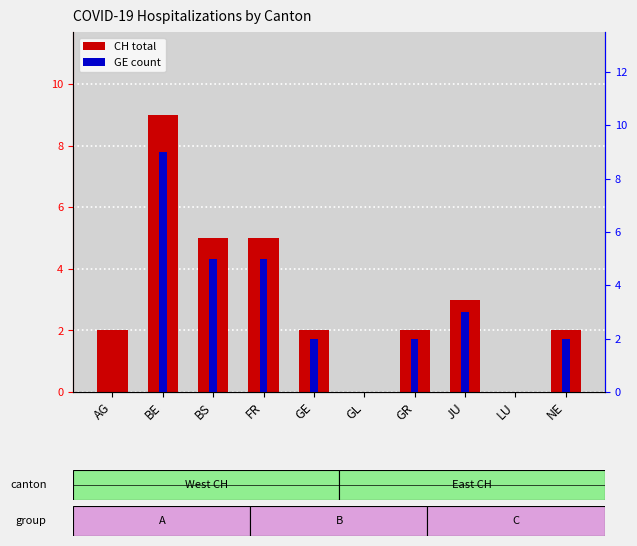

How many categories are shown in the chart?

10